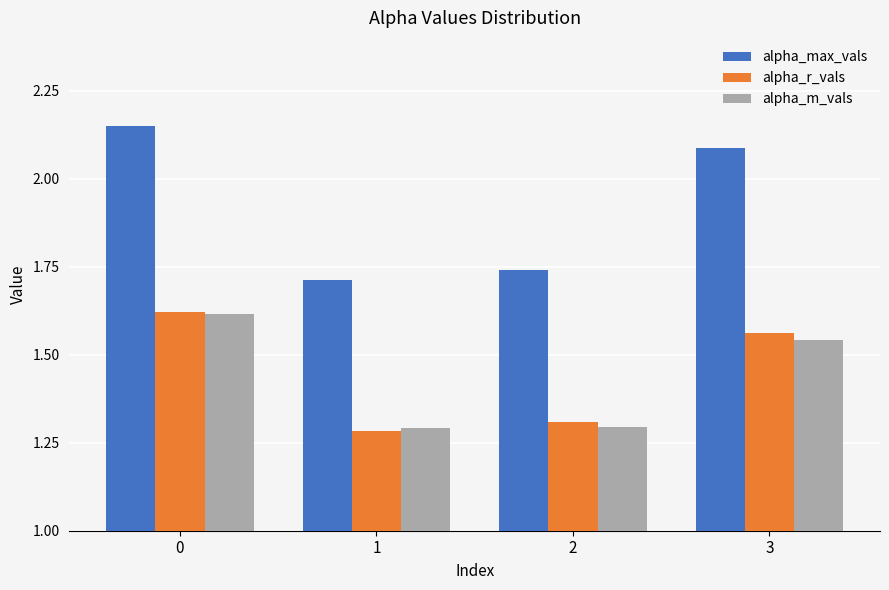

Which series has the largest total across all categories?

alpha_max_vals